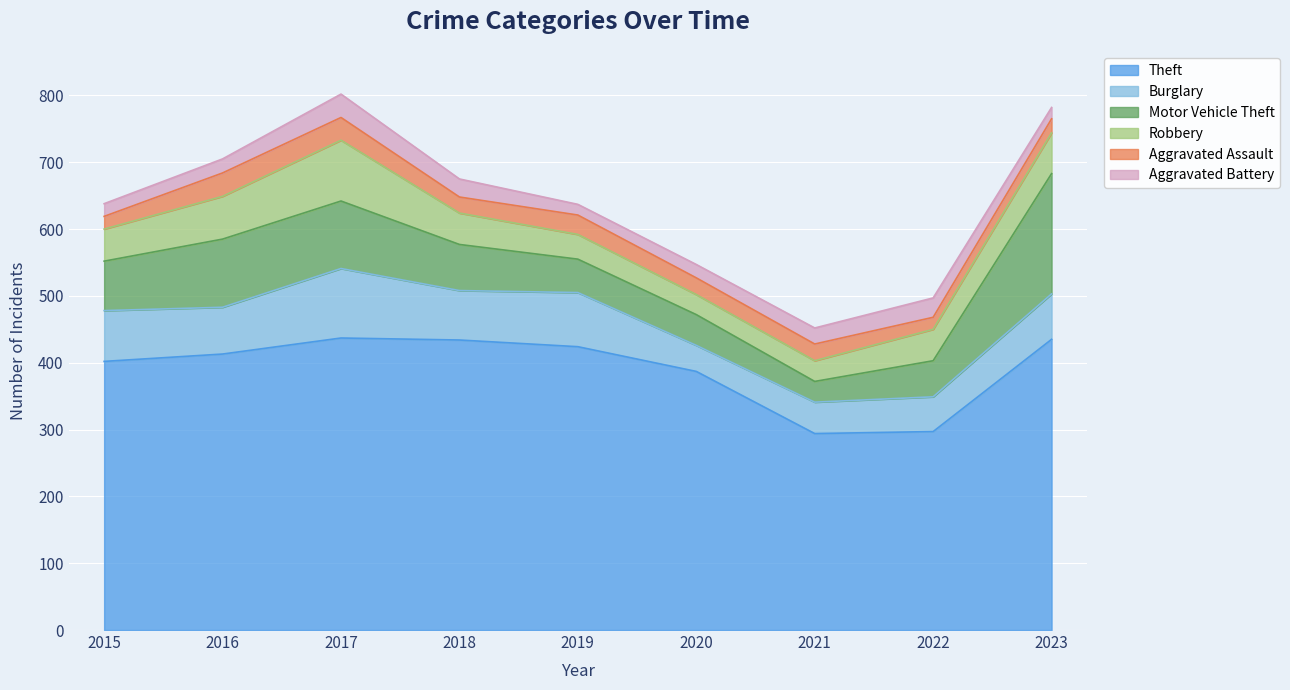

How many distinct data groups are displayed?

6